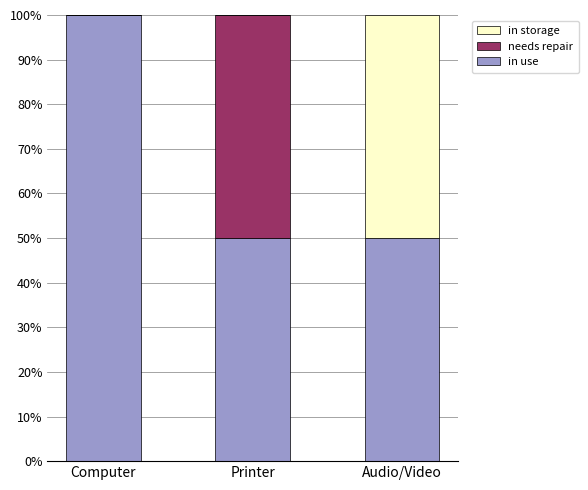

Is it true that in use equals 12 at Audio/Video?

False